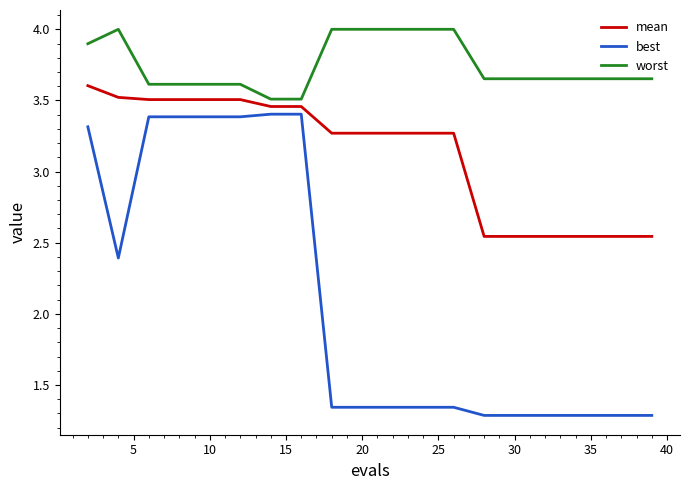

True or false: best and mean intersect in this chart.

False